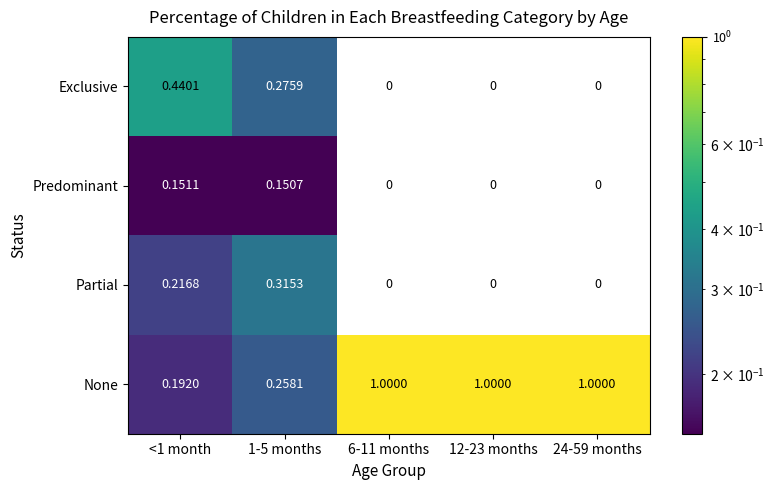

Between <1 month and 6-11 months, which series saw the biggest shift?

None